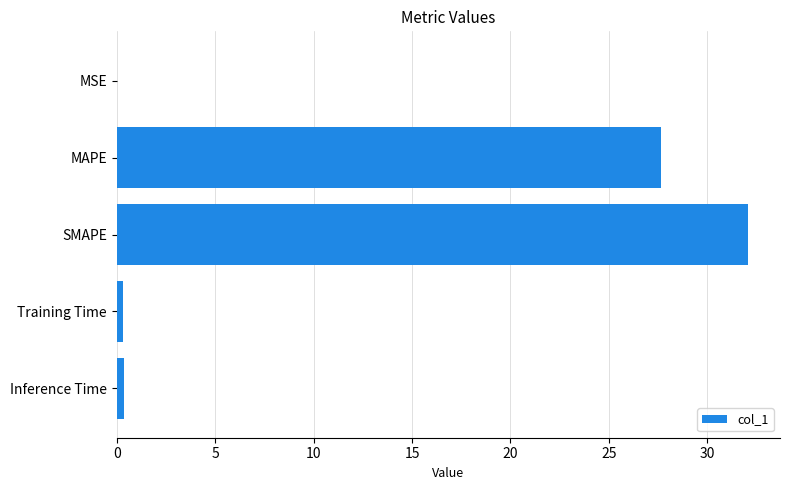

What is the sum of all values?

60.5